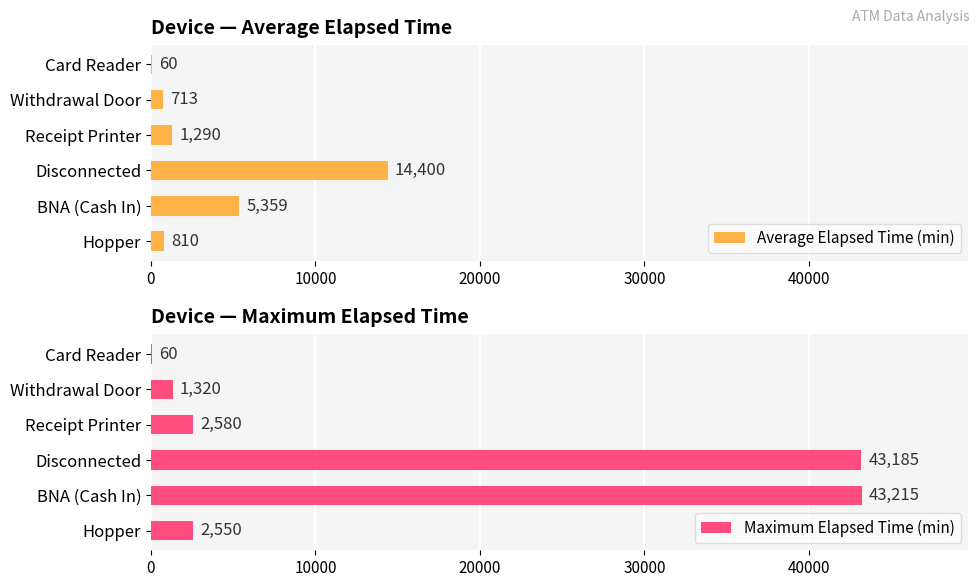

At which label is Maximum Elapsed Time (min) closest to 21637?

Receipt Printer